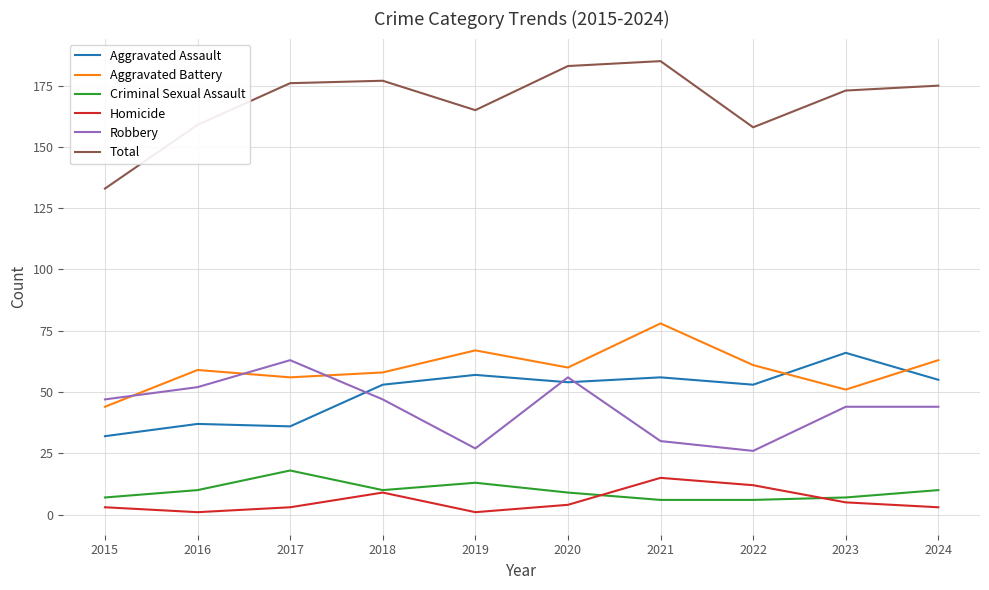

What is the difference between the highest and lowest values at 2022?

152